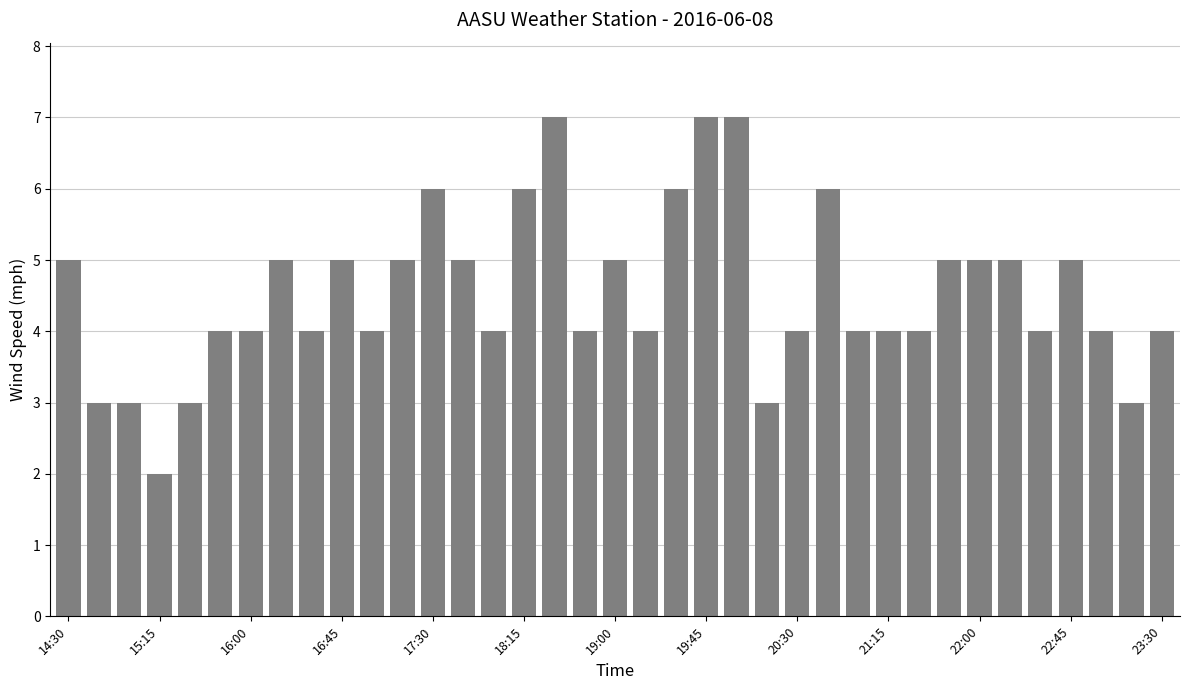

What is the value of the 21st bar from the left?

6